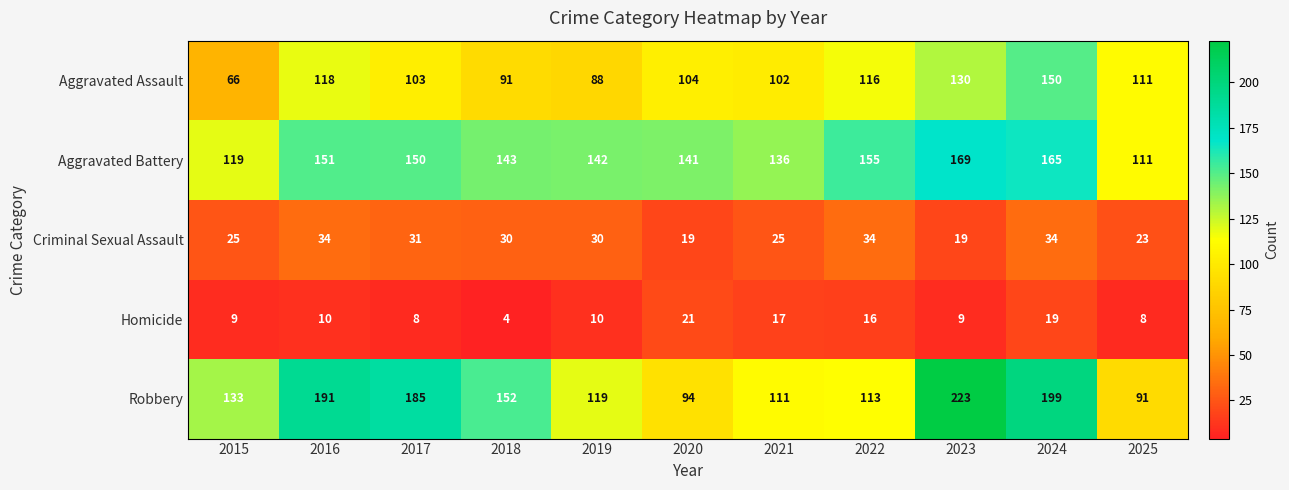

How many data points does each series have?

11